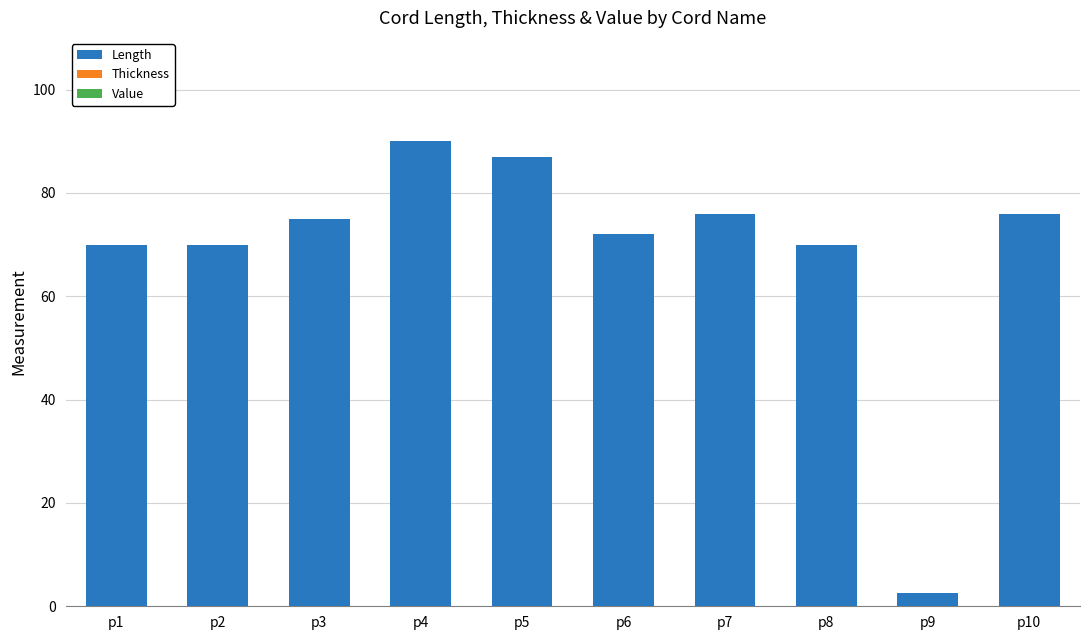

What is the approximate value at p4?

90.0